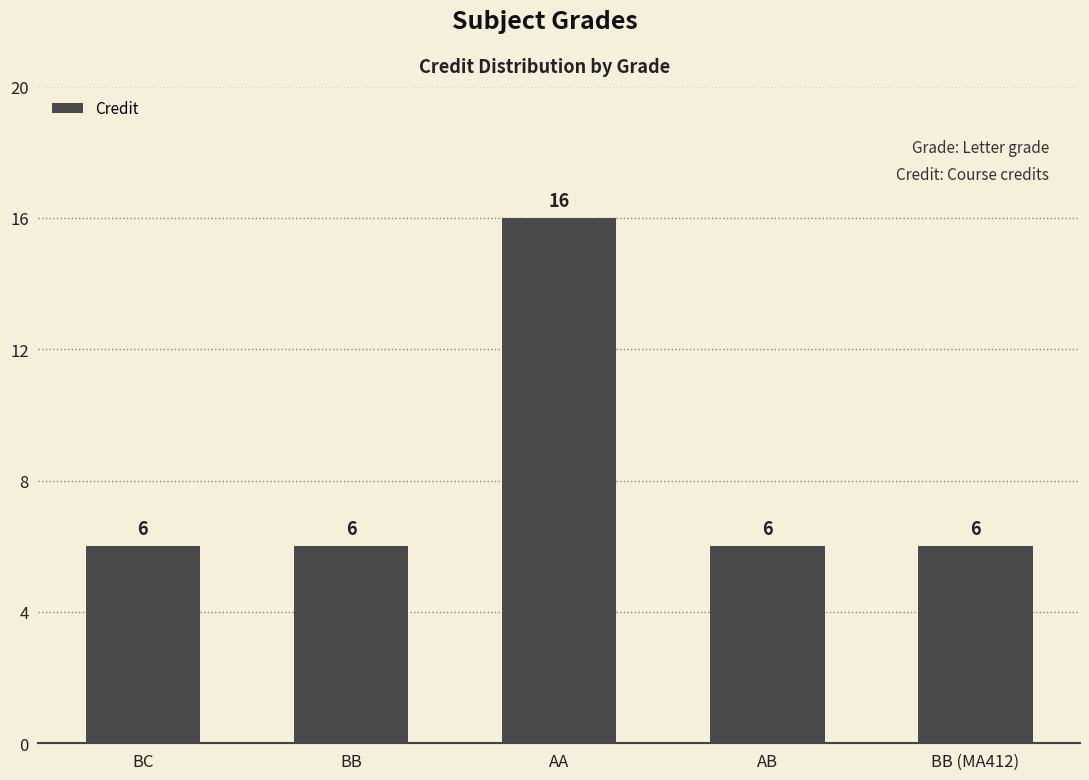

Which label corresponds to the largest value in the chart?

AA